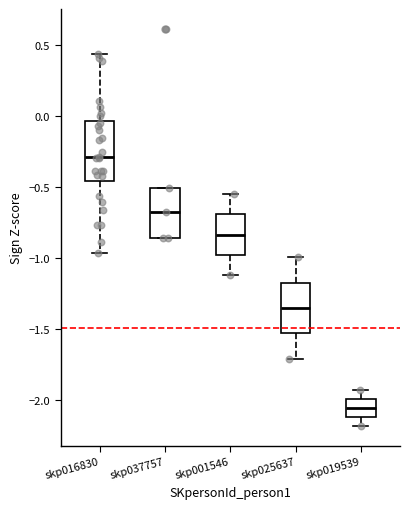

Reading left to right, read every box against the y-axis: the position of its median line, the range the box covers, and the ends of its whiskers. The values are not printed on the chart, so give them approximately, as read against the axis.

skp016830: median -0.30, box -0.45 to -0.05, whiskers -0.95 to 0.45
skp037757: median -0.70, box -0.85 to -0.50, whiskers -0.85 to -0.50
skp001546: median -0.85, box -1.00 to -0.70, whiskers -1.10 to -0.55
skp025637: median -1.35, box -1.55 to -1.15, whiskers -1.70 to -1.00
skp019539: median -2.05, box -2.10 to -2.00, whiskers -2.20 to -1.95